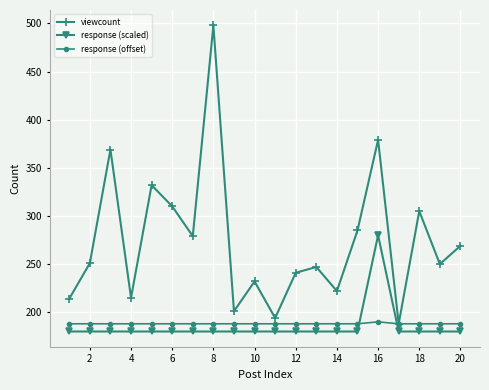

True or false: response (scaled) and response (offset) intersect in this chart.

True